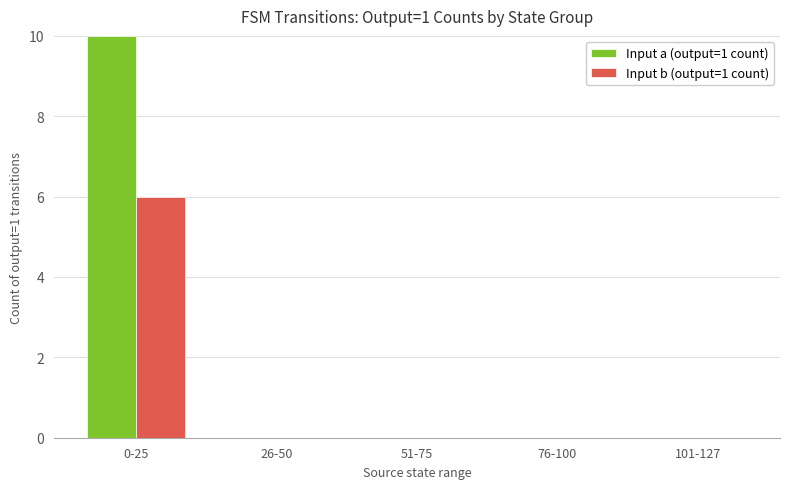

What are all the series names shown in the legend?

Input a (output=1 count), Input b (output=1 count)